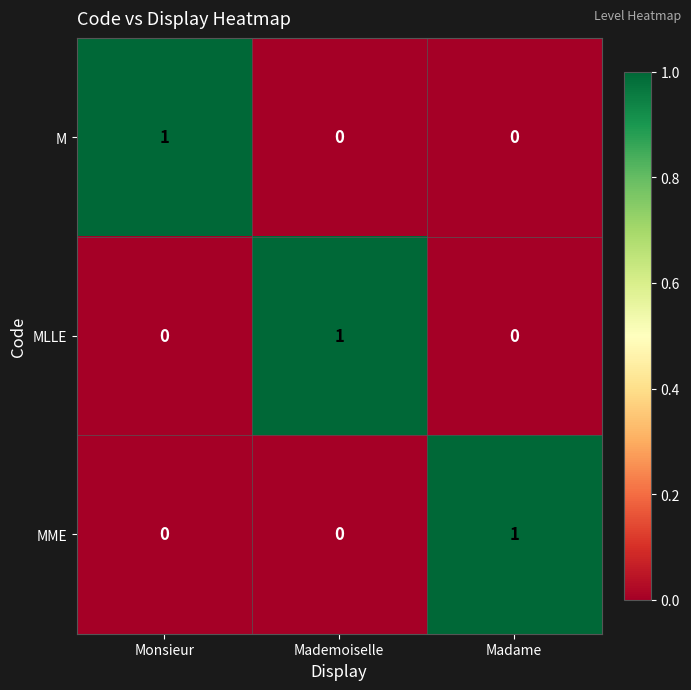

Is the value of MME at Madame greater than the value of M at Madame?

Yes